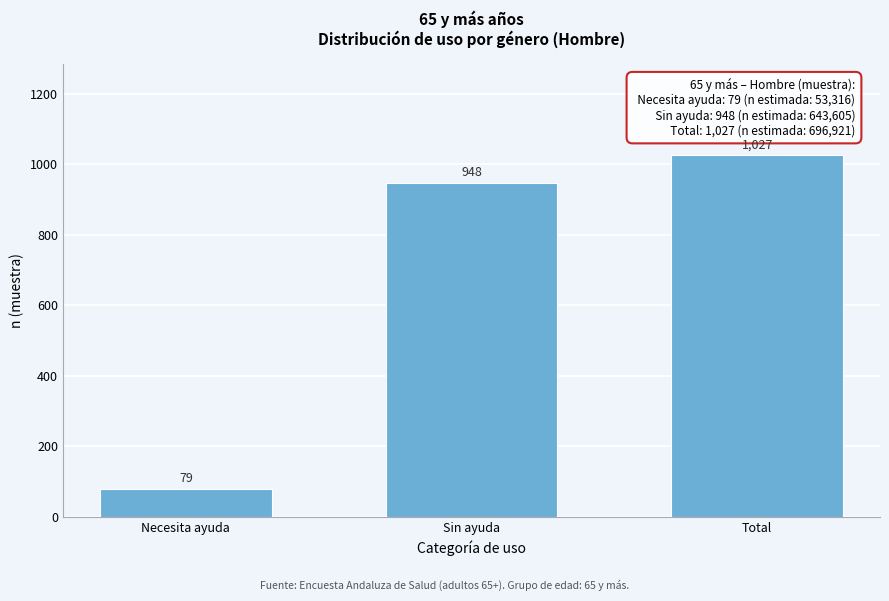

Reading left to right, what are all the values shown in this chart?

79	948	1027